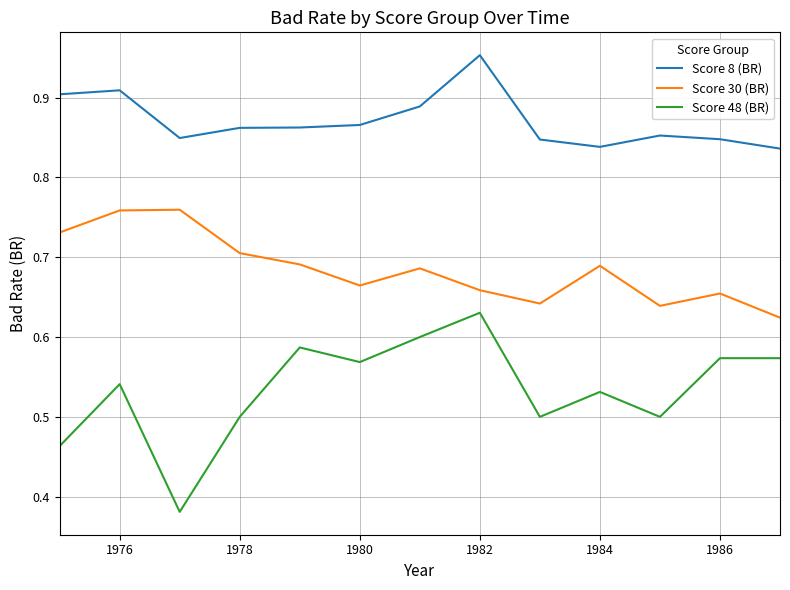

Which series has the widest spread of values?

Score 48 (BR)